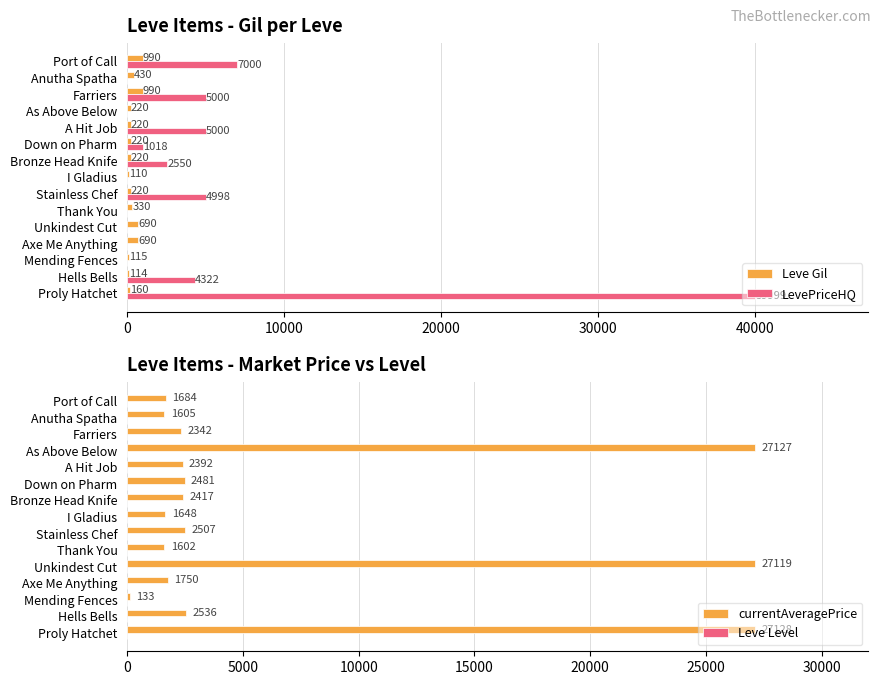

What is the greatest value displayed?

39999.0